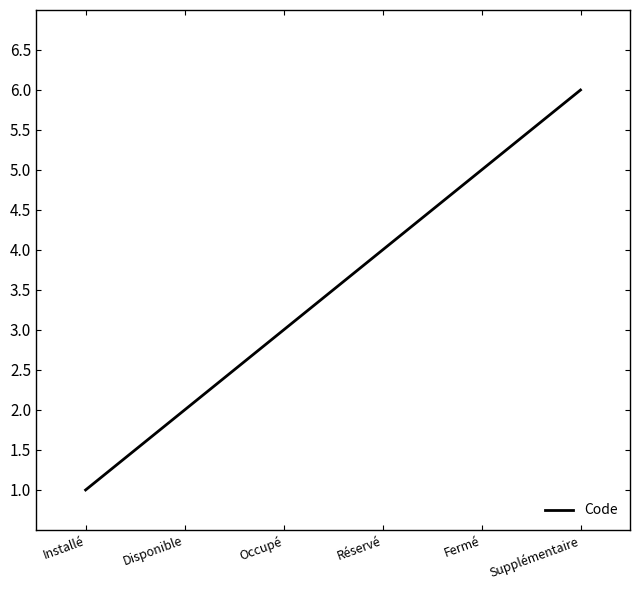

Rank the categories by value from highest to lowest.

Supplémentaire, Fermé, Réservé, Occupé, Disponible, Installé